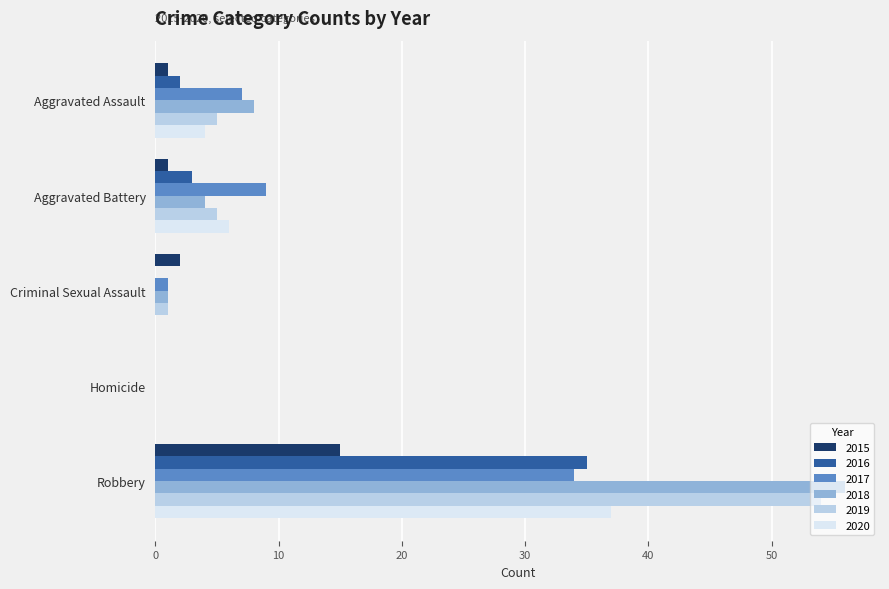

Count the number of categories in the chart.

5